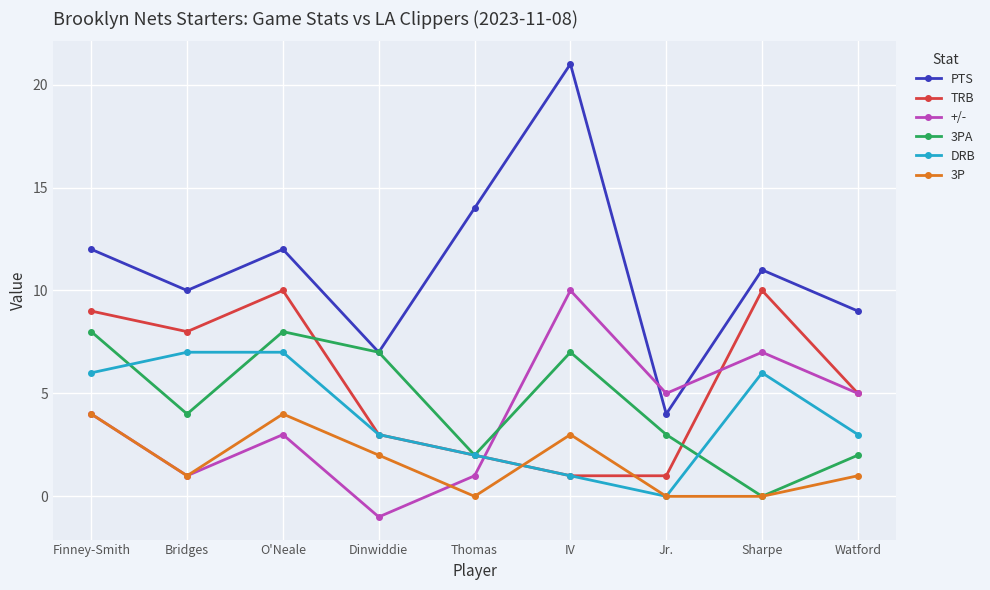

What is the total value across all series at IV?

43